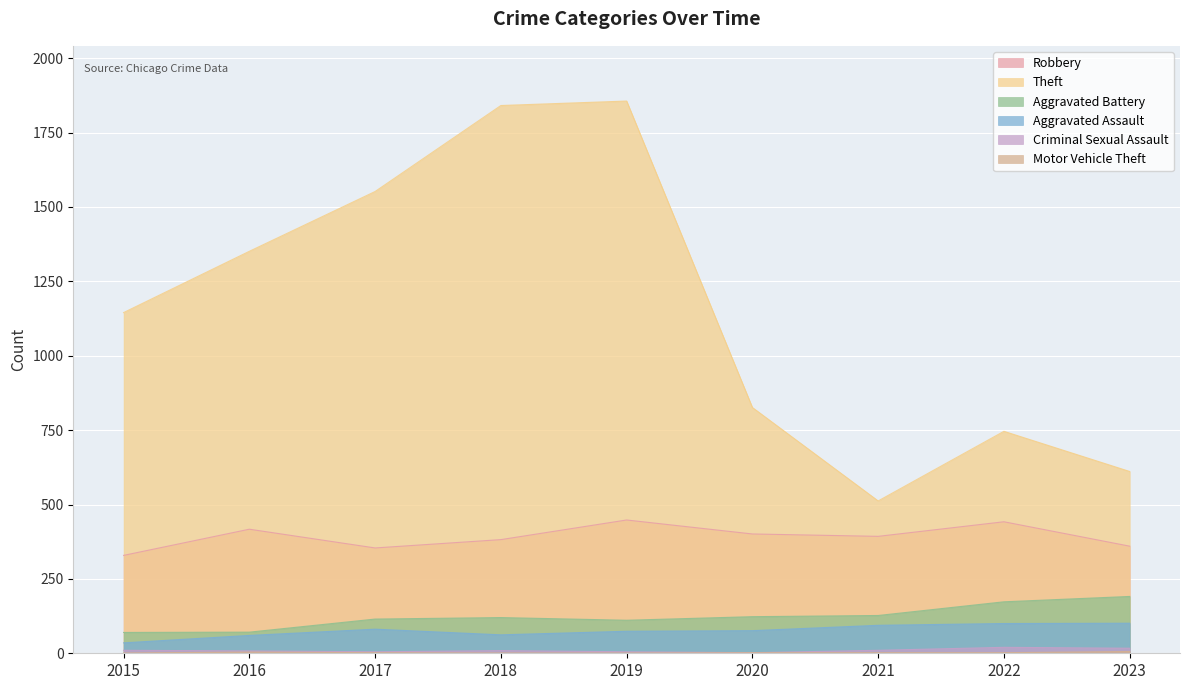

In Criminal Sexual Assault, how many points are higher than both neighbors (excluding endpoints)?

2